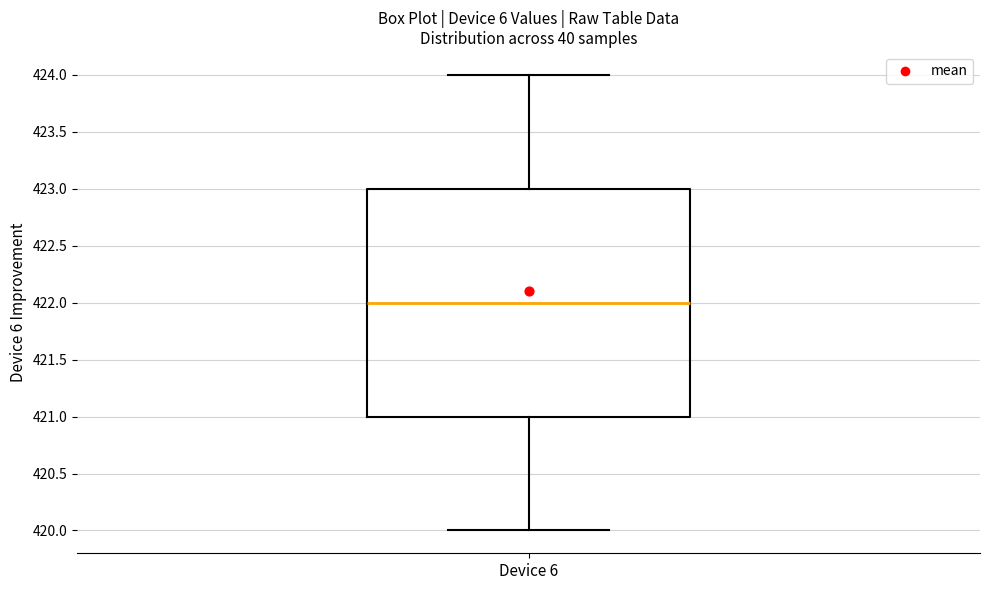

Transcribe this box plot: give where the median line is, the range the box spans, and where the two whiskers end, as read against the y-axis. The values are not printed on the chart, so give them approximately, as read against the axis.

median 422, box 421 to 423, whiskers 420 to 424